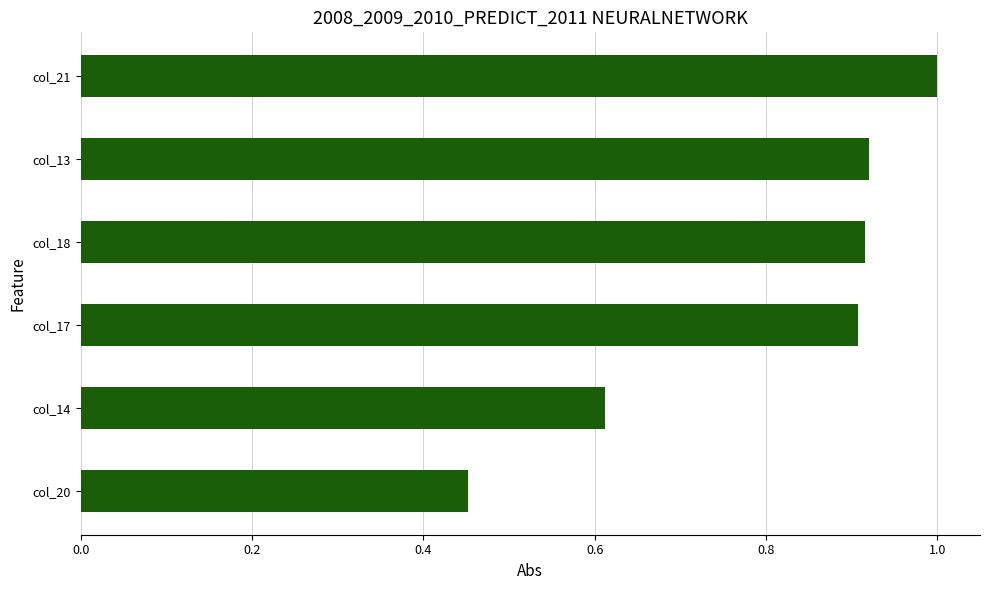

Which has a higher value, col_18 or col_14?

col_18